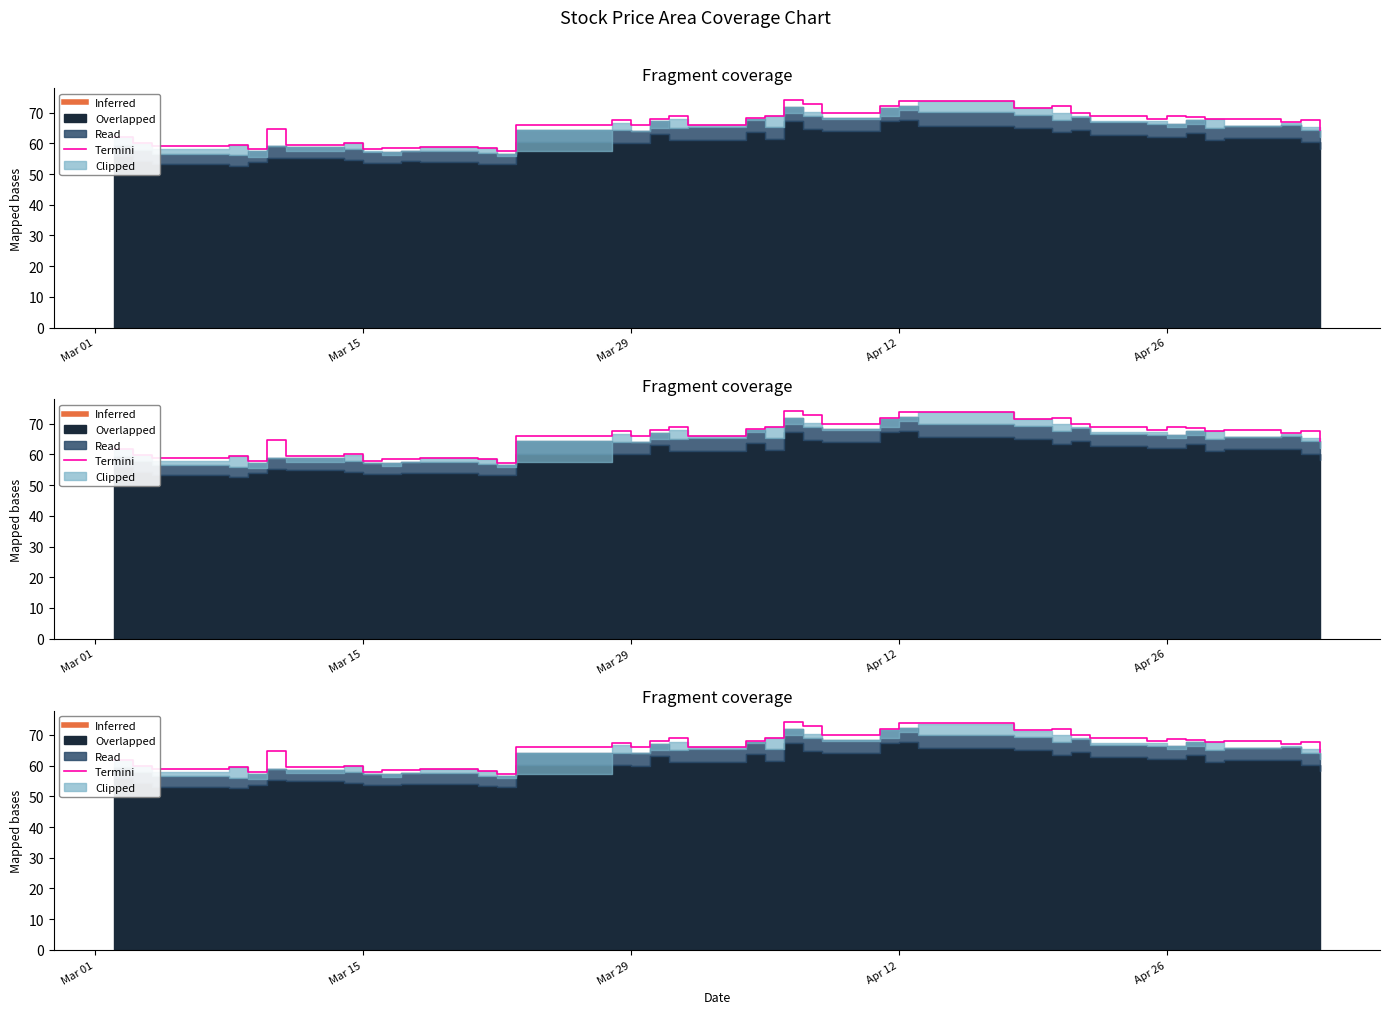

What is the smallest value displayed?

57.4